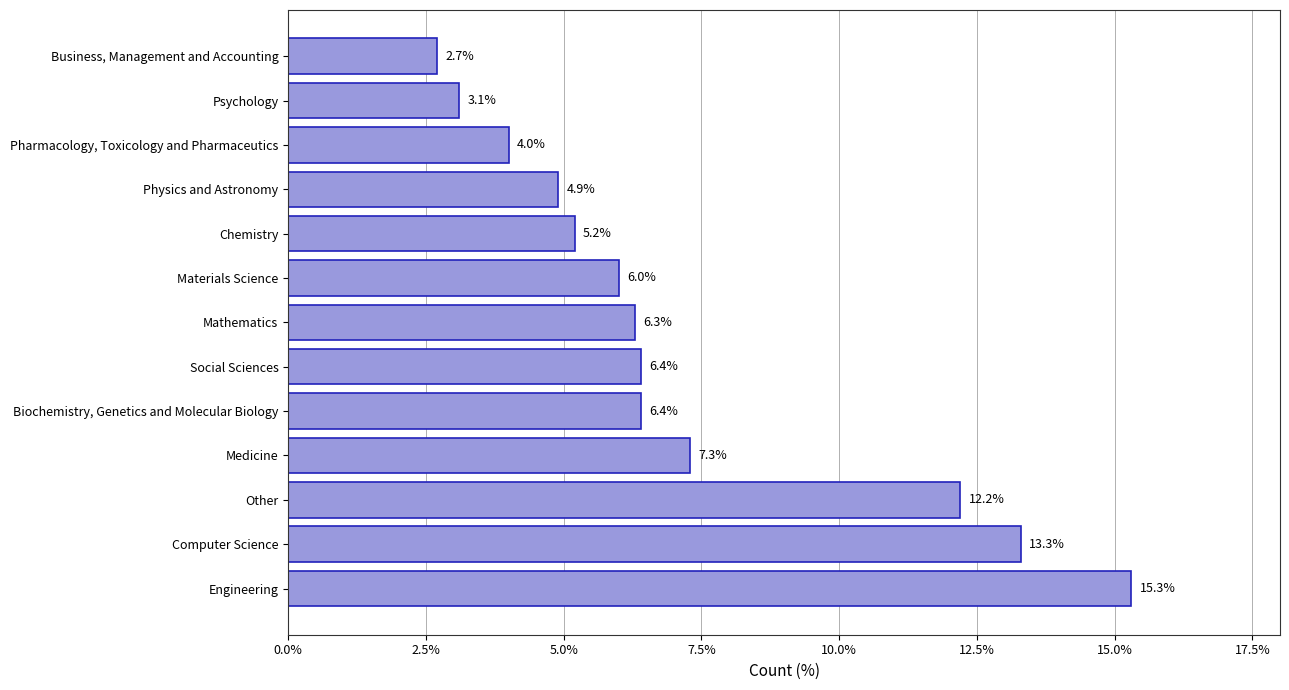

What value does the data have at Other?

12.2